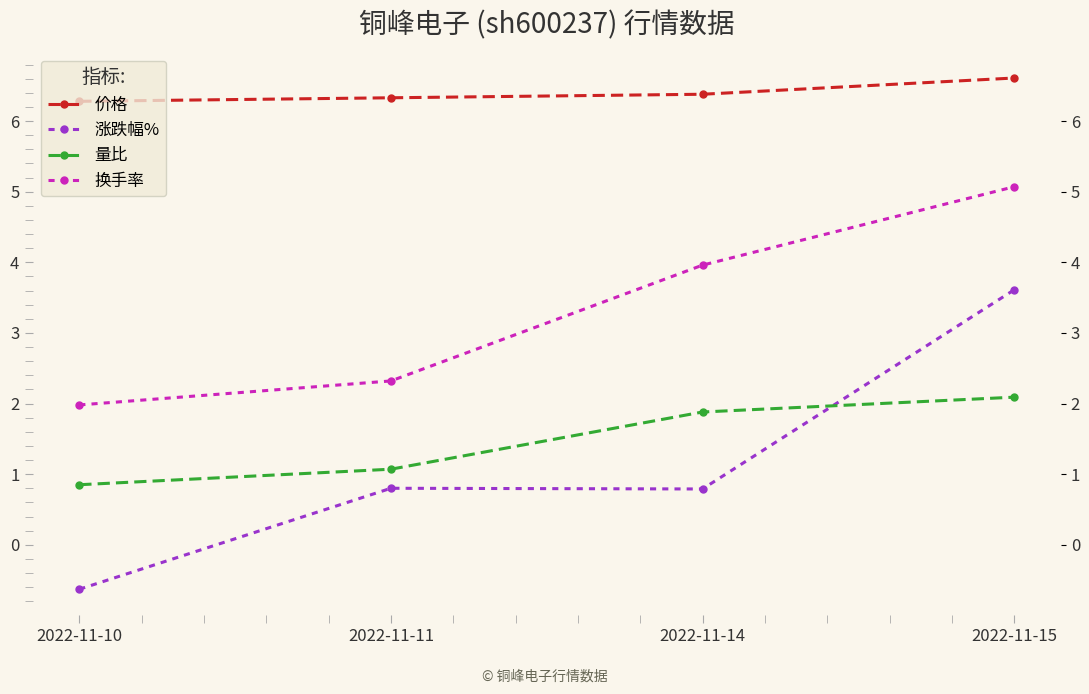

What is the total value across all series at 2022-11-10?

8.5